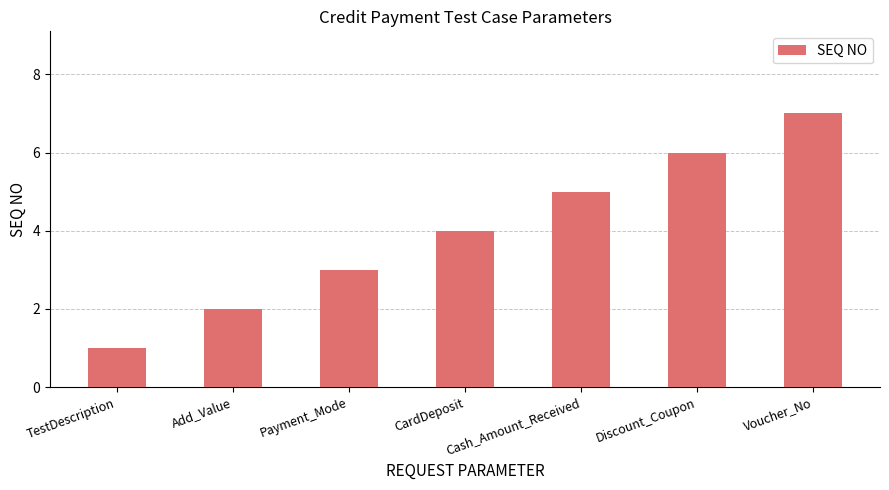

At which category does the chart reach its peak across all series?

Voucher_No